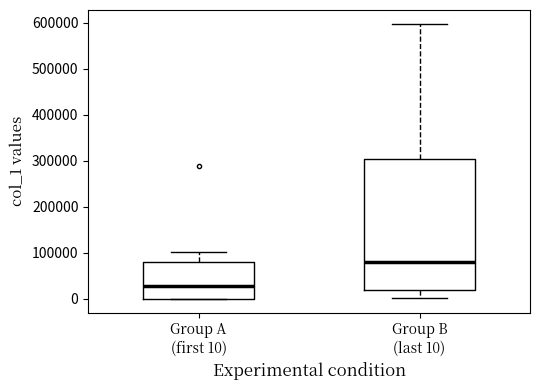

Reading left to right, read every box against the y-axis: the position of its median line, the range the box covers, and the ends of its whiskers. The values are not printed on the chart, so give them approximately, as read against the axis.

Group A (first 10): median 30000, box 0 to 80000, whiskers 0 to 100000
Group B (last 10): median 80000, box 20000 to 300000, whiskers 0 to 600000